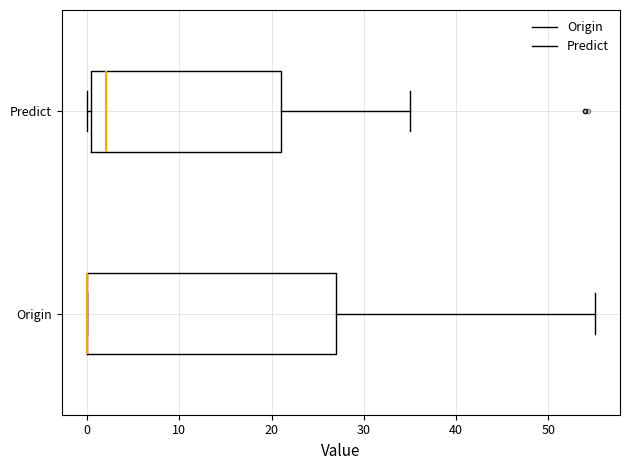

Reading bottom to top, transcribe this box plot: for each box, give where its median line is, the range the box spans, and where its two whiskers end, as read against the x-axis. The values are not printed on the chart, so give them approximately, as read against the axis.

Origin: median 0 (drawn on the box's left edge), box 0 to 27, whiskers 0 to 55
Predict: median 2, box 0 to 21, whiskers 0 (just left of the box's left edge) to 35